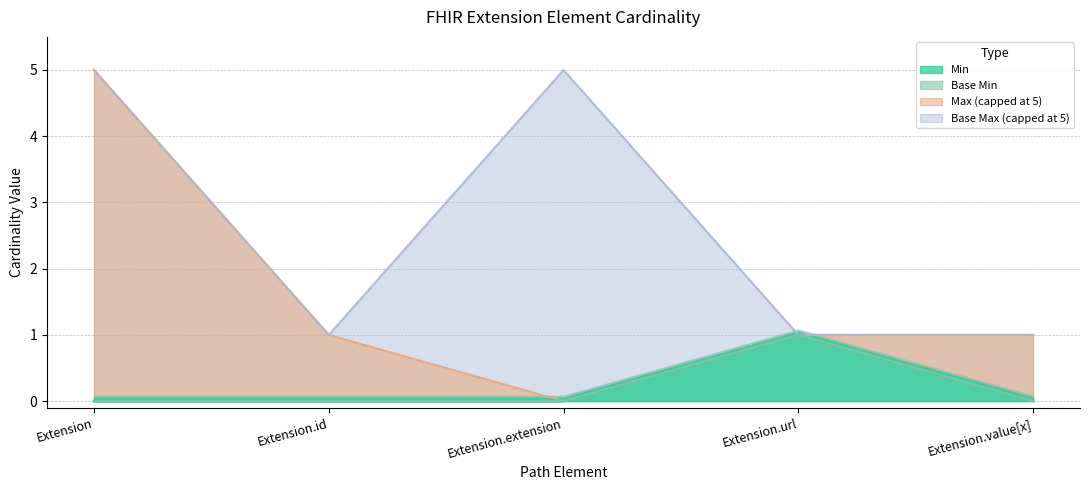

Which category has the lowest value in the Base Min series?

Extension